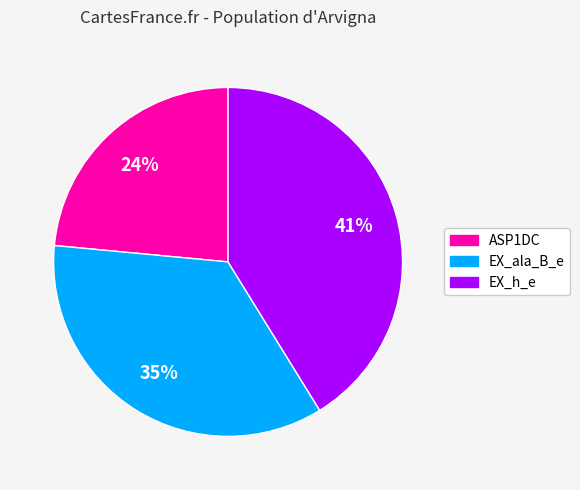

How many slices are in this pie chart?

3